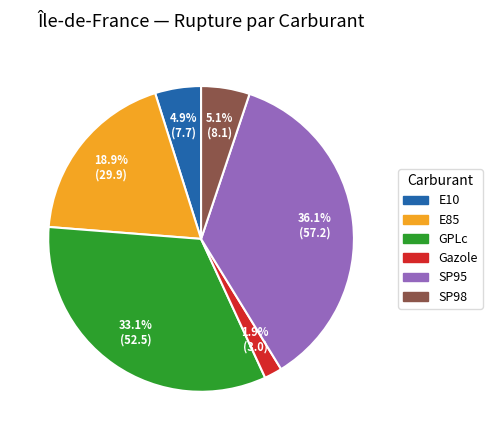

How many segments does this pie chart have?

6